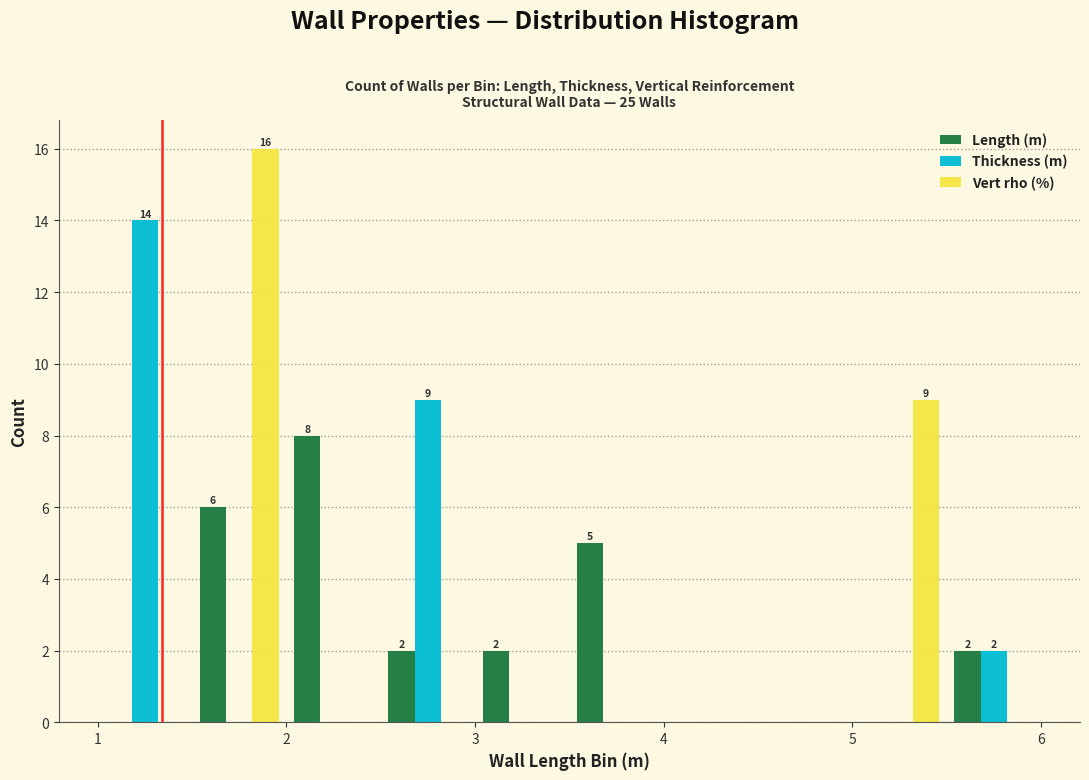

In the Length (m) series, which range on the x-axis has the tallest bar?

2.0 to 2.5